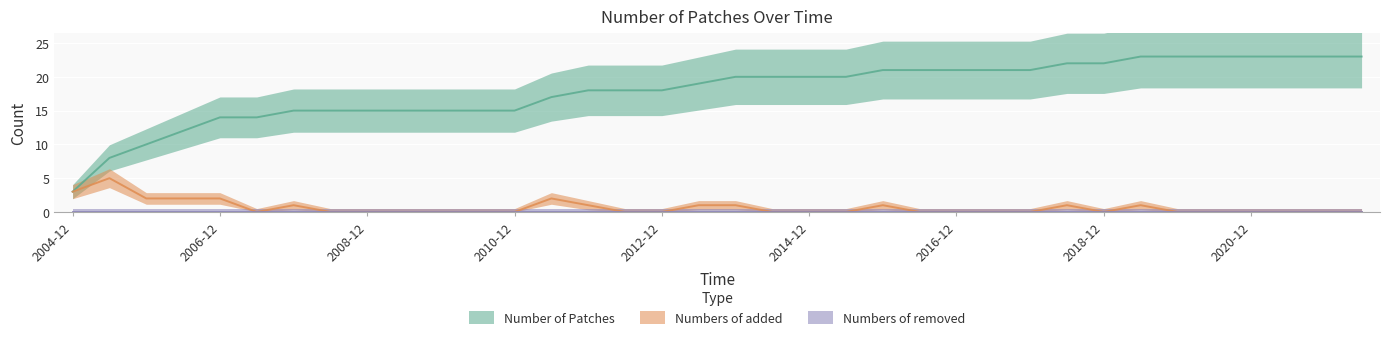

The Numbers of added series shows 3 at 2004-12. True or false?

True